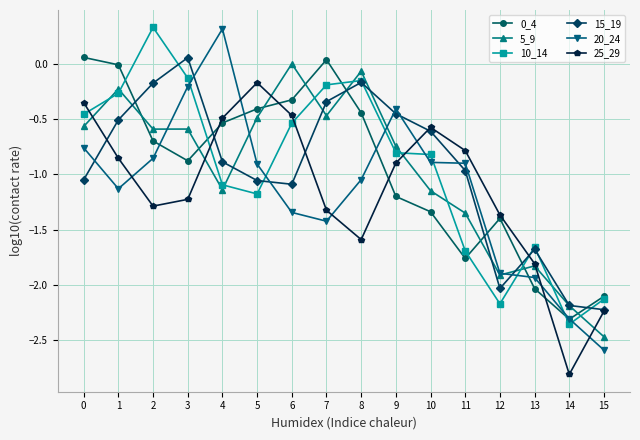

At which label does 15_19 reach its peak?

3